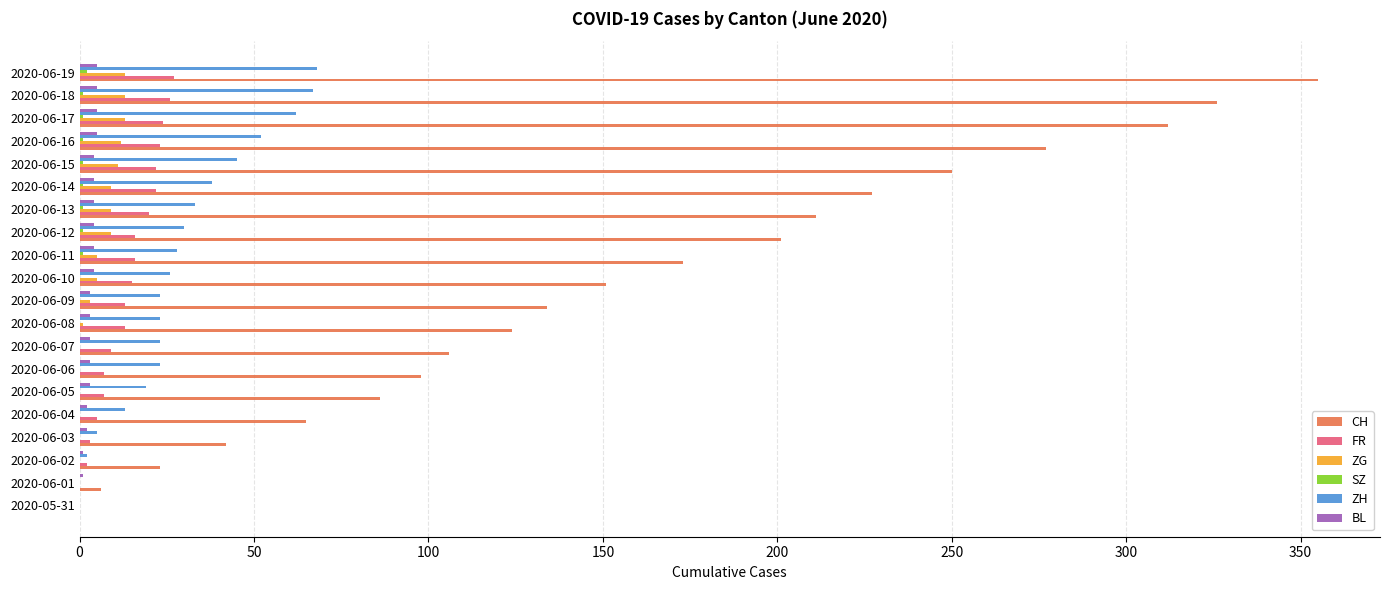

The ZH series shows 23 at 2020-06-08. True or false?

True